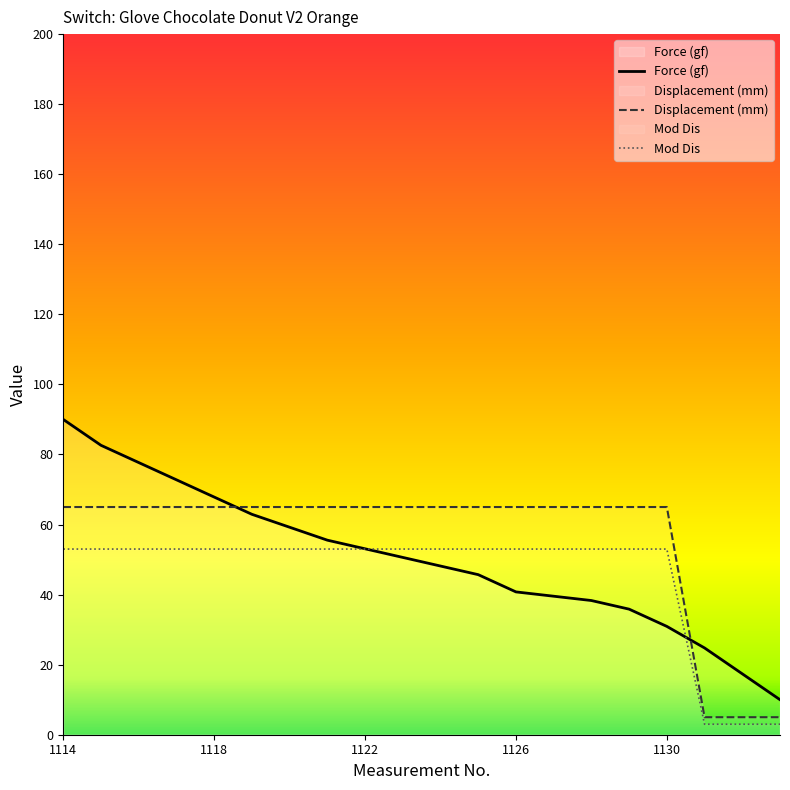

At which label is Mod Dis closest to 28?

1114